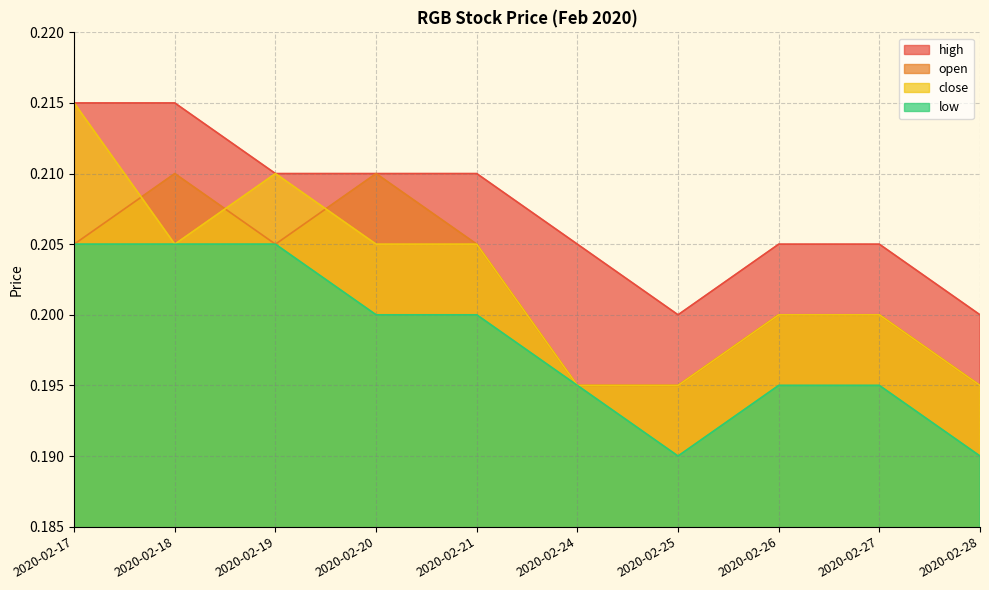

True or false: high and close cross at least once.

False